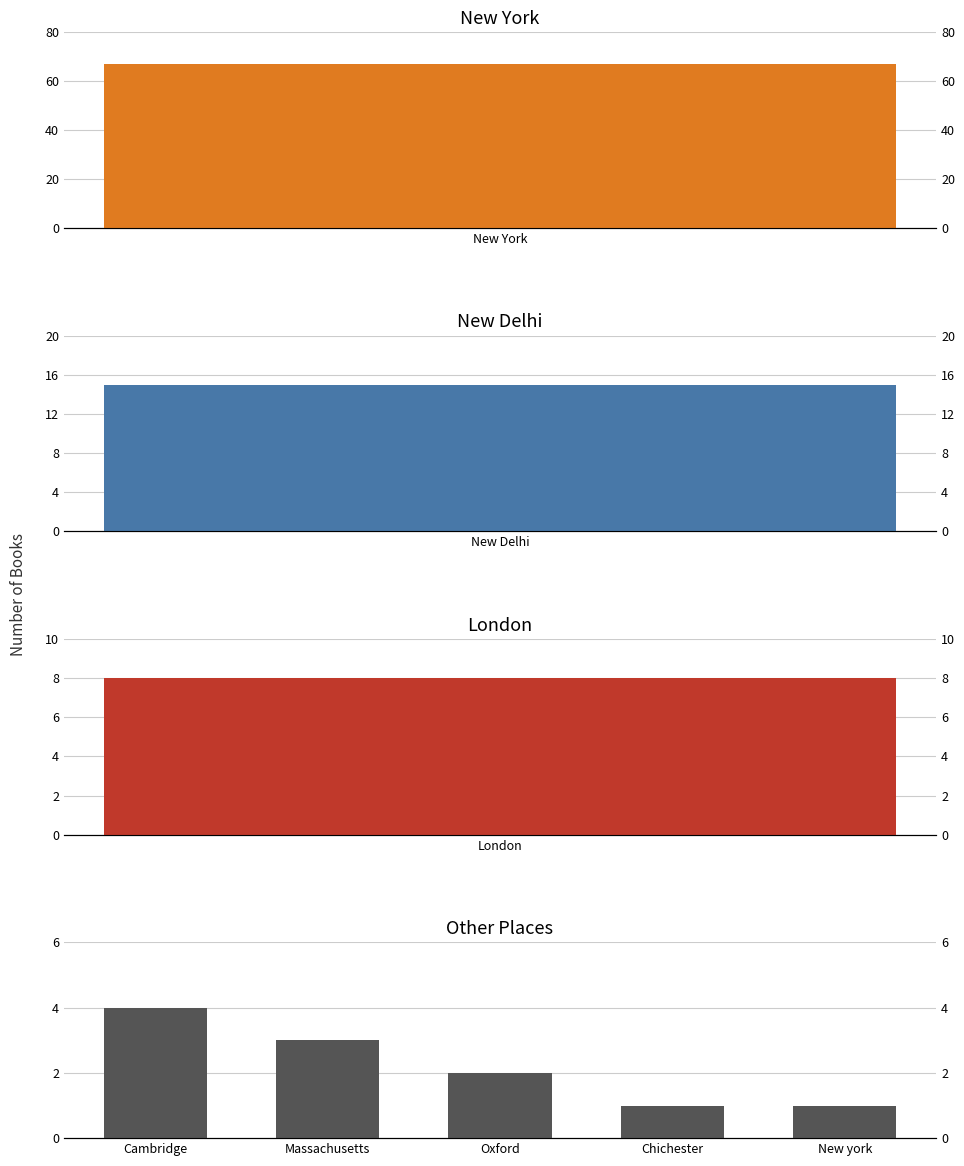

Between New york and Cambridge, which is larger?

Cambridge